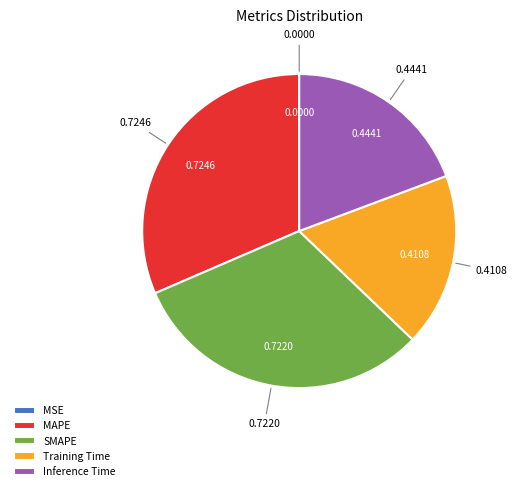

Combined, do Inference Time and Training Time account for over 50%?

No